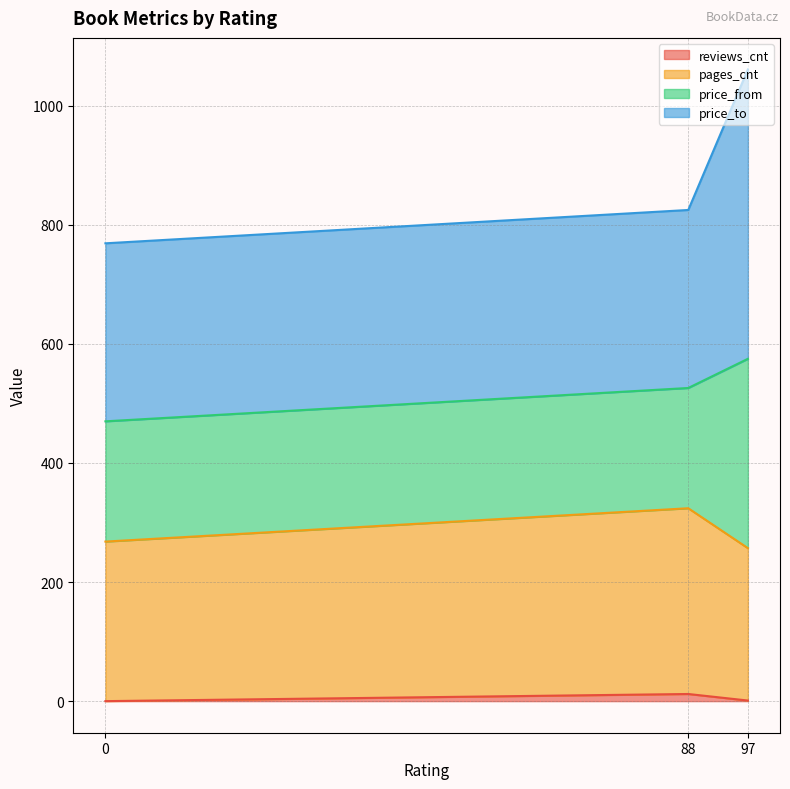

The reviews_cnt series shows 0 at 0. True or false?

True